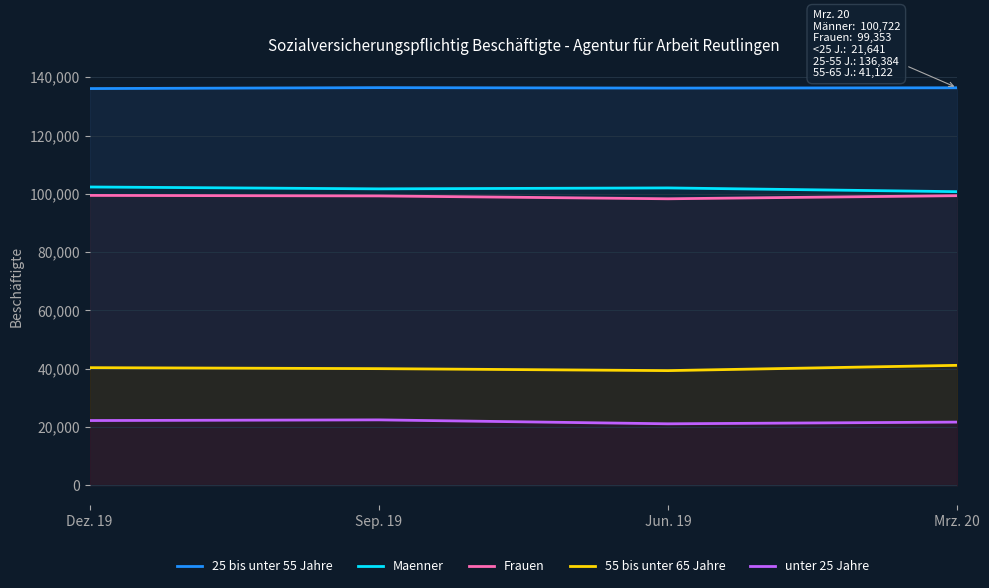

Rank the categories by 55 bis unter 65 Jahre value from highest to lowest.

Mrz. 20, Dez. 19, Sep. 19, Jun. 19